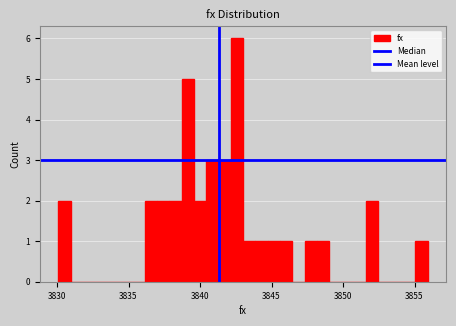

Read against the x-axis, roughly where is the centre of the tallest bar?

3842.5